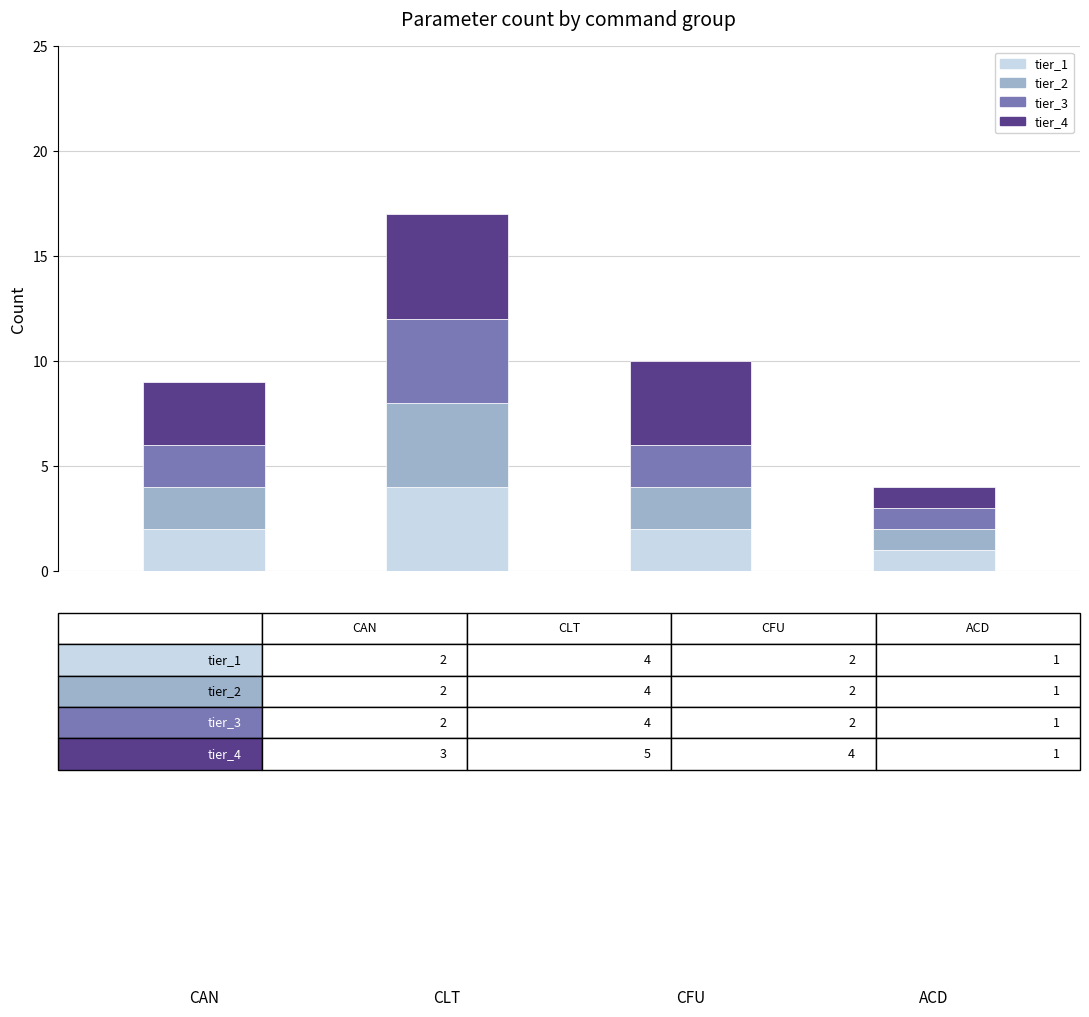

What are all the series names shown in the legend?

tier_1, tier_2, tier_3, tier_4